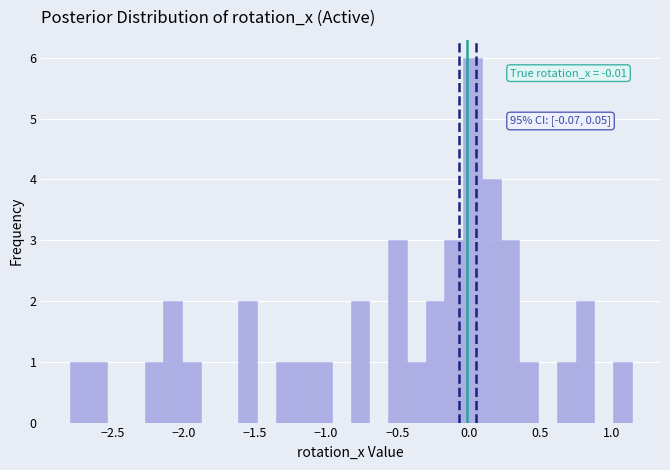

Read against the x-axis, roughly where is the centre of the tallest bar?

0.05